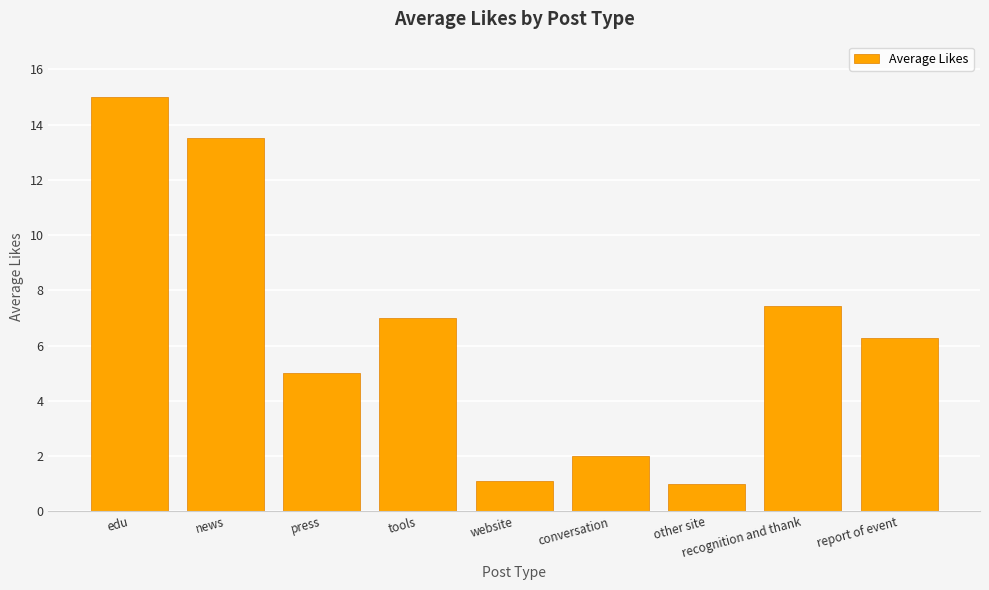

Approximately how many times larger is the value at tools compared to report of event?

1.1